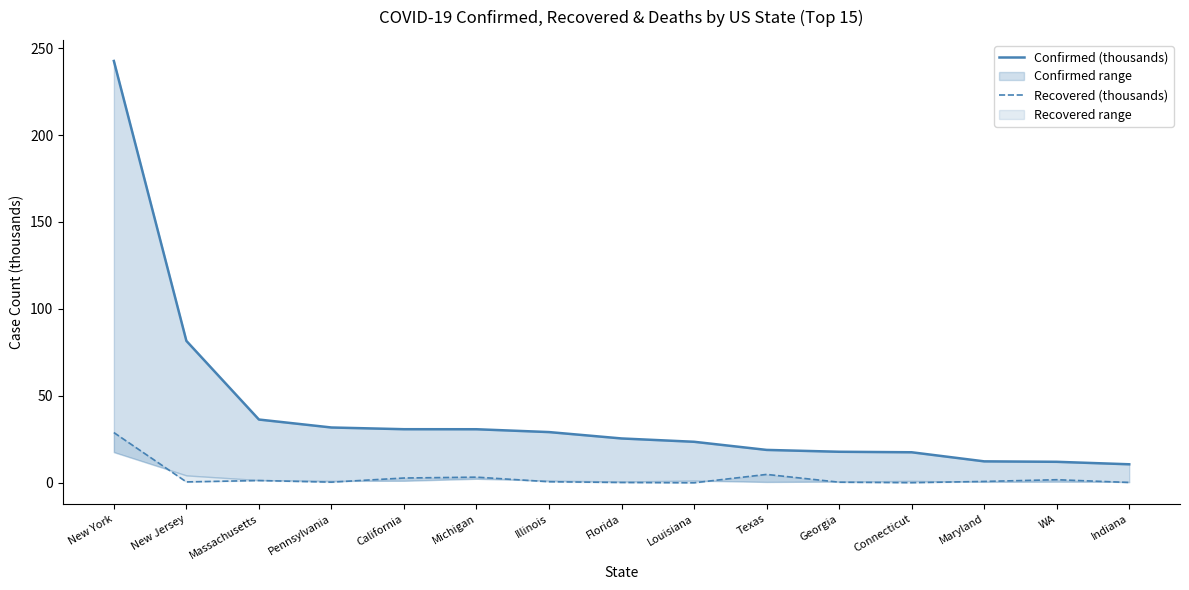

Rank the series at Maryland from lowest to highest value.

Recovered (thousands), Confirmed (thousands)